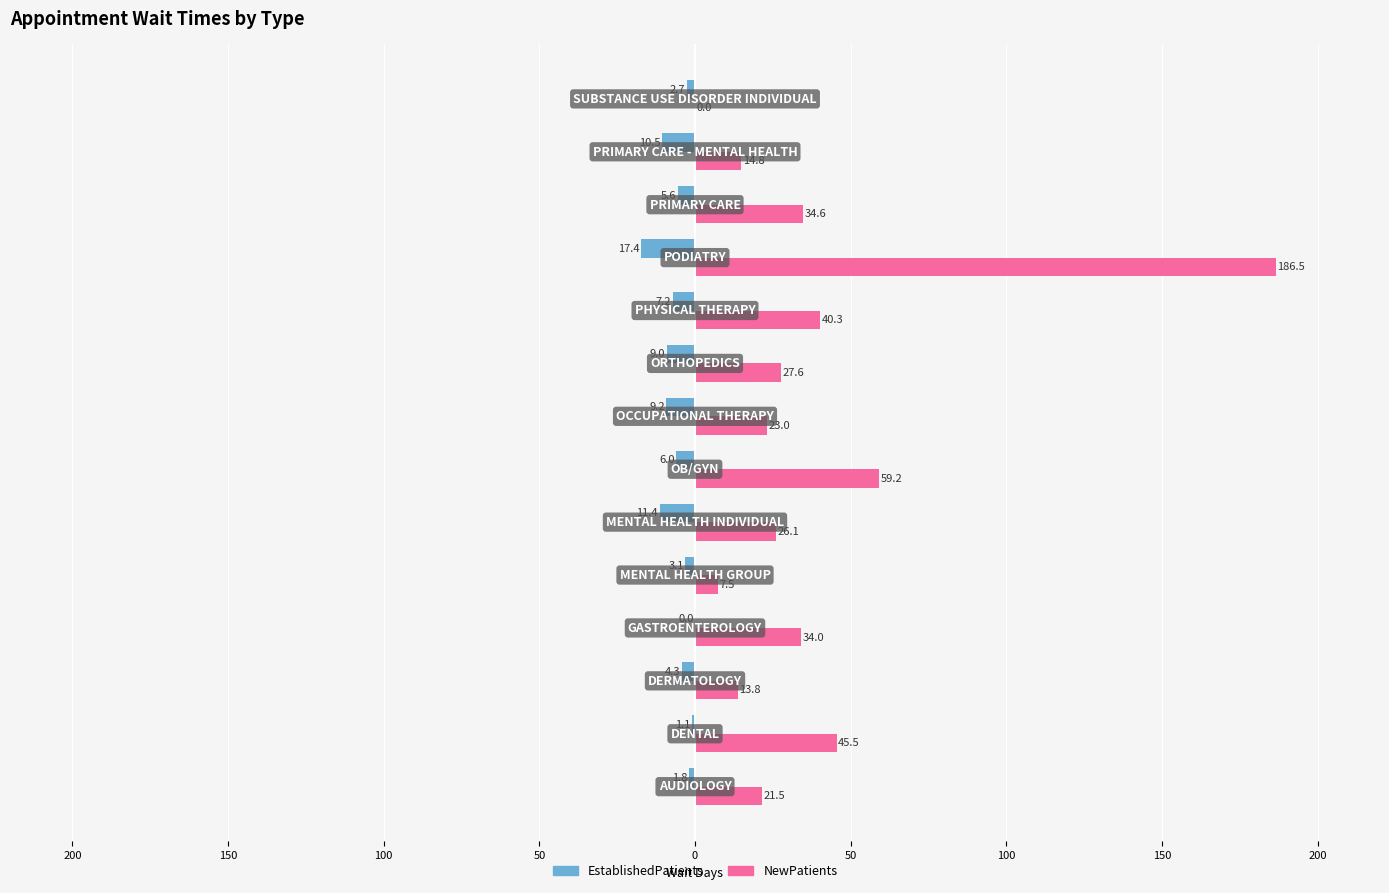

What are all the series names shown in the legend?

EstablishedPatients, NewPatients